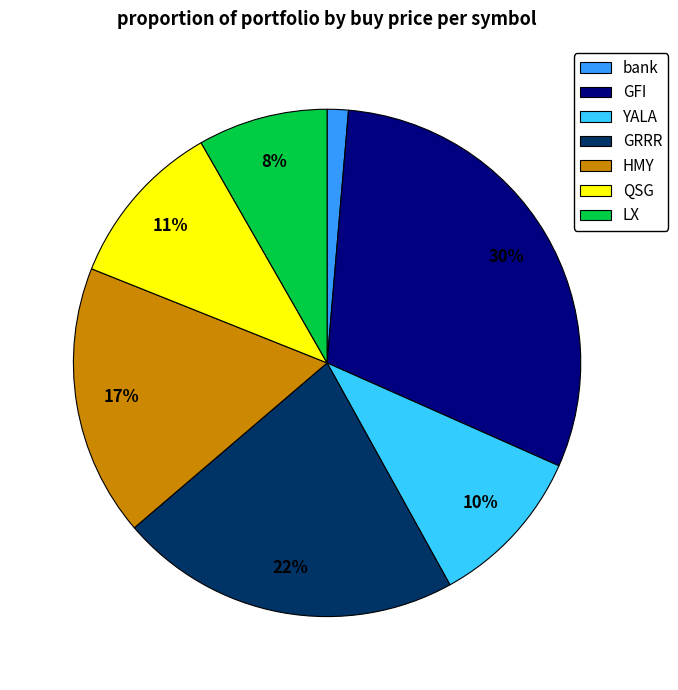

What percentage is the GFI slice, to the nearest percent?

30%